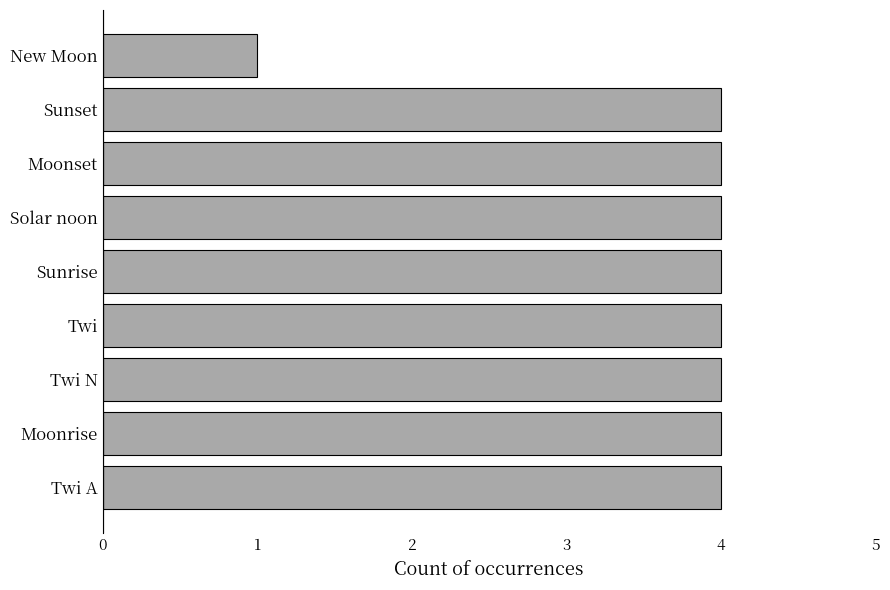

Is it true that the value at Sunset is 6?

False